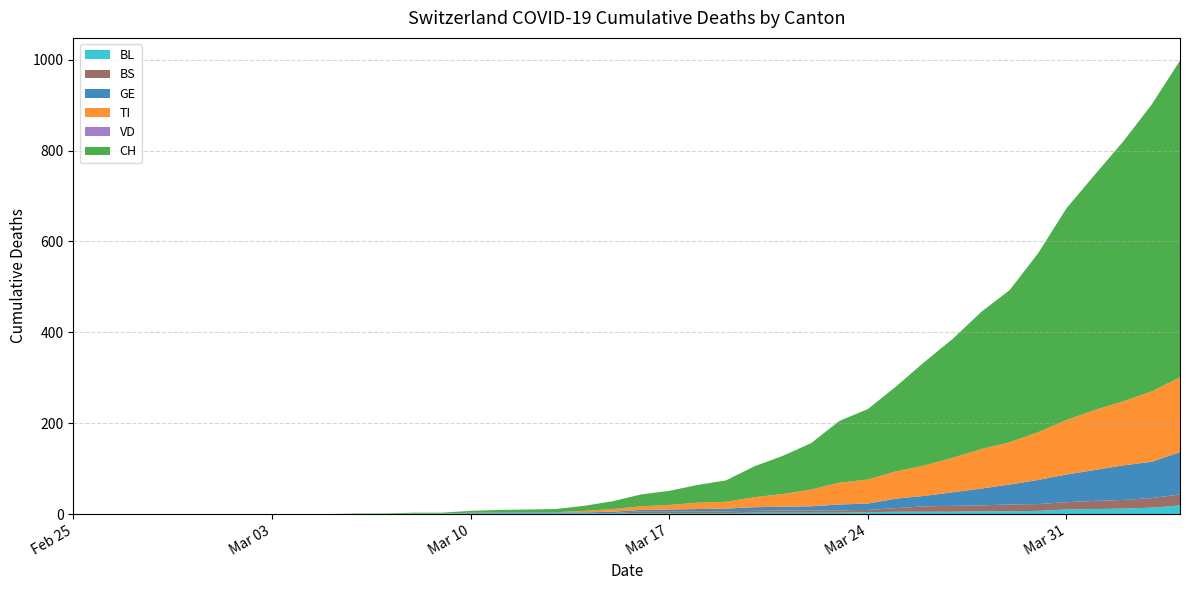

Reading left to right, what are all the values shown in this chart?

BL: 2020-02-25=0	2020-02-26=0	2020-02-27=0	2020-02-28=0	2020-02-29=0	2020-03-01=0	2020-03-02=0	2020-03-03=0	2020-03-04=0	2020-03-05=0	2020-03-06=0	2020-03-07=0	2020-03-08=1	2020-03-09=1	2020-03-10=1	2020-03-11=2	2020-03-12=2	2020-03-13=2	2020-03-14=2	2020-03-15=2	2020-03-16=2	2020-03-17=2	2020-03-18=2	2020-03-19=2	2020-03-20=3	2020-03-21=3	2020-03-22=3	2020-03-23=3	2020-03-24=4	2020-03-25=5	2020-03-26=5	2020-03-27=5	2020-03-28=6	2020-03-29=6	2020-03-30=7	2020-03-31=10	2020-04-01=11	2020-04-02=12	2020-04-03=14	2020-04-04=19
BS: 2020-02-25=0	2020-02-26=0	2020-02-27=0	2020-02-28=0	2020-02-29=0	2020-03-01=0	2020-03-02=0	2020-03-03=0	2020-03-04=0	2020-03-05=0	2020-03-06=0	2020-03-07=0	2020-03-08=0	2020-03-09=0	2020-03-10=1	2020-03-11=1	2020-03-12=1	2020-03-13=1	2020-03-14=1	2020-03-15=0	2020-03-16=4	2020-03-17=4	2020-03-18=4	2020-03-19=4	2020-03-20=4	2020-03-21=5	2020-03-22=5	2020-03-23=5	2020-03-24=5	2020-03-25=8	2020-03-26=12	2020-03-27=13	2020-03-28=13	2020-03-29=15	2020-03-30=15	2020-03-31=16	2020-04-01=18	2020-04-02=19	2020-04-03=21	2020-04-04=24
GE: 2020-02-25=0	2020-02-26=0	2020-02-27=0	2020-02-28=0	2020-02-29=0	2020-03-01=0	2020-03-02=0	2020-03-03=0	2020-03-04=0	2020-03-05=0	2020-03-06=0	2020-03-07=0	2020-03-08=0	2020-03-09=0	2020-03-10=1	2020-03-11=1	2020-03-12=1	2020-03-13=1	2020-03-14=1	2020-03-15=3	2020-03-16=3	2020-03-17=4	2020-03-18=5	2020-03-19=6	2020-03-20=8	2020-03-21=8	2020-03-22=9	2020-03-23=13	2020-03-24=14	2020-03-25=21	2020-03-26=23	2020-03-27=30	2020-03-28=37	2020-03-29=44	2020-03-30=53	2020-03-31=61	2020-04-01=68	2020-04-02=76	2020-04-03=80	2020-04-04=93
TI: 2020-02-25=0	2020-02-26=0	2020-02-27=0	2020-02-28=0	2020-02-29=0	2020-03-01=0	2020-03-02=0	2020-03-03=0	2020-03-04=0	2020-03-05=0	2020-03-06=0	2020-03-07=0	2020-03-08=0	2020-03-09=0	2020-03-10=0	2020-03-11=0	2020-03-12=0	2020-03-13=0	2020-03-14=3	2020-03-15=6	2020-03-16=8	2020-03-17=10	2020-03-18=14	2020-03-19=15	2020-03-20=22	2020-03-21=28	2020-03-22=37	2020-03-23=48	2020-03-24=53	2020-03-25=60	2020-03-26=67	2020-03-27=76	2020-03-28=87	2020-03-29=93	2020-03-30=105	2020-03-31=120	2020-04-01=132	2020-04-02=141	2020-04-03=155	2020-04-04=165
VD: 2020-02-25=0	2020-02-26=0	2020-02-27=0	2020-02-28=0	2020-02-29=0	2020-03-01=0	2020-03-02=0	2020-03-03=0	2020-03-04=0	2020-03-05=0	2020-03-06=0	2020-03-07=0	2020-03-08=0	2020-03-09=0	2020-03-10=0	2020-03-11=0	2020-03-12=0	2020-03-13=0	2020-03-14=0	2020-03-15=0	2020-03-16=0	2020-03-17=0	2020-03-18=0	2020-03-19=0	2020-03-20=0	2020-03-21=0	2020-03-22=0	2020-03-23=0	2020-03-24=0	2020-03-25=0	2020-03-26=0	2020-03-27=0	2020-03-28=0	2020-03-29=0	2020-03-30=0	2020-03-31=0	2020-04-01=0	2020-04-02=0	2020-04-03=0	2020-04-04=0
CH: 2020-02-25=0	2020-02-26=0	2020-02-27=0	2020-02-28=0	2020-02-29=0	2020-03-01=0	2020-03-02=0	2020-03-03=0	2020-03-04=0	2020-03-05=0	2020-03-06=1	2020-03-07=1	2020-03-08=2	2020-03-09=2	2020-03-10=4	2020-03-11=5	2020-03-12=6	2020-03-13=7	2020-03-14=11	2020-03-15=17	2020-03-16=26	2020-03-17=31	2020-03-18=39	2020-03-19=47	2020-03-20=68	2020-03-21=84	2020-03-22=102	2020-03-23=136	2020-03-24=155	2020-03-25=187	2020-03-26=228	2020-03-27=262	2020-03-28=302	2020-03-29=335	2020-03-30=394	2020-03-31=466	2020-04-01=518	2020-04-02=572	2020-04-03=631	2020-04-04=697